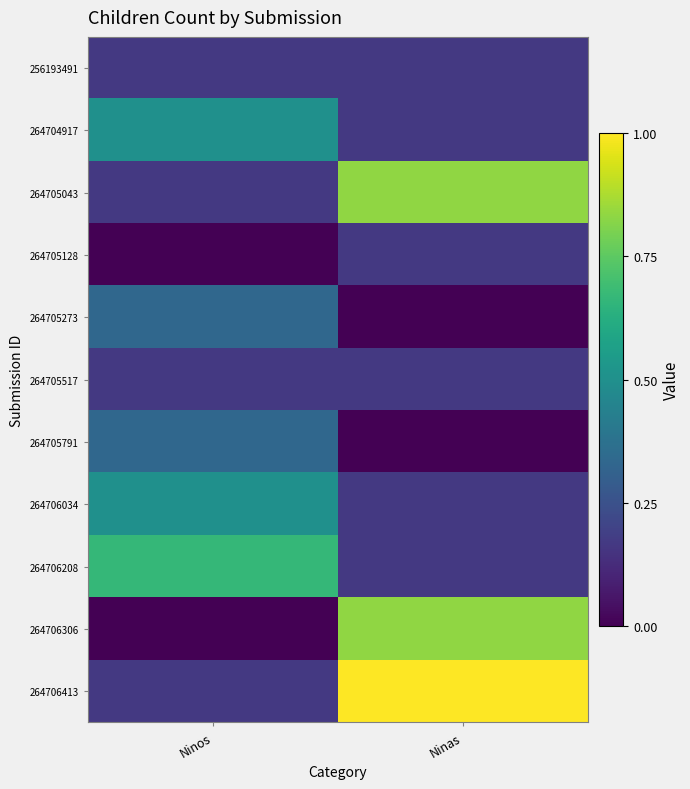

At which category is the sum across all series the highest?

Ninas